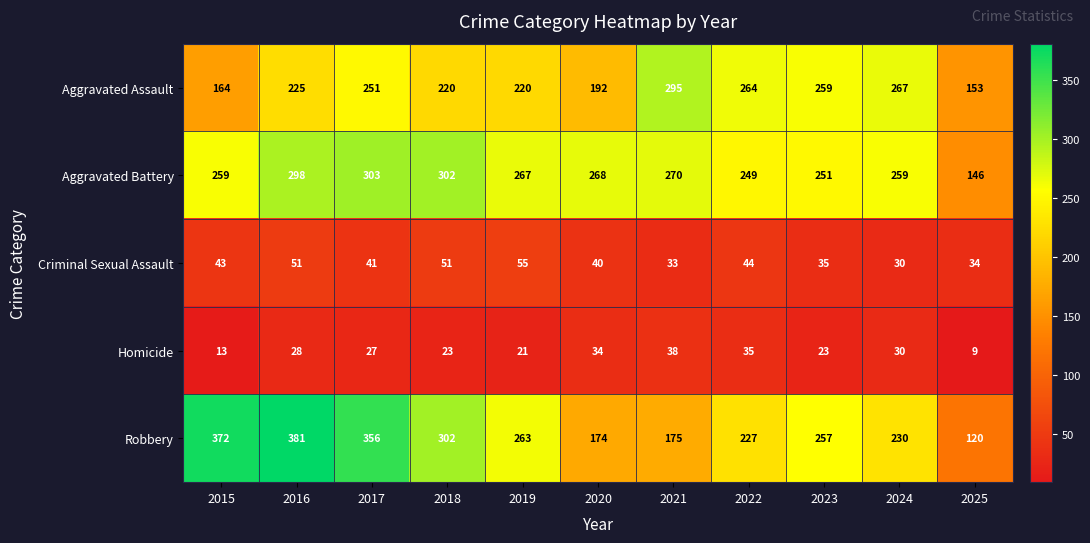

At which label does Criminal Sexual Assault first exceed 41?

2015